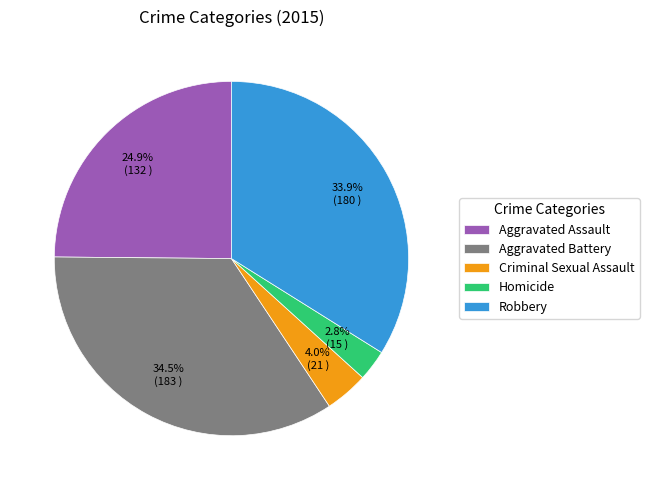

Between Aggravated Battery and Homicide, which is larger?

Aggravated Battery